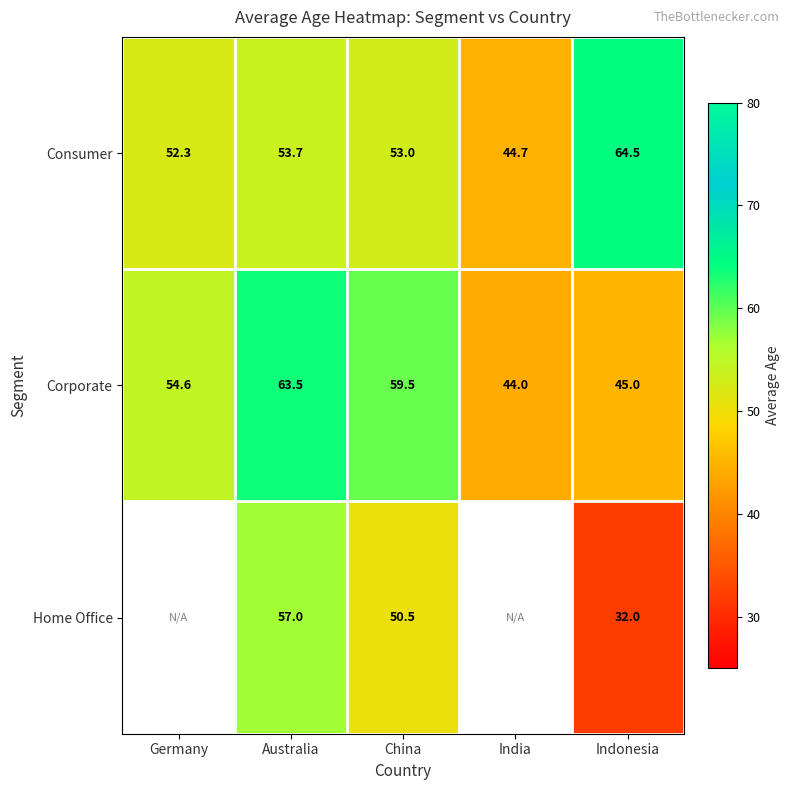

How many data points in Corporate are less than 54?

2